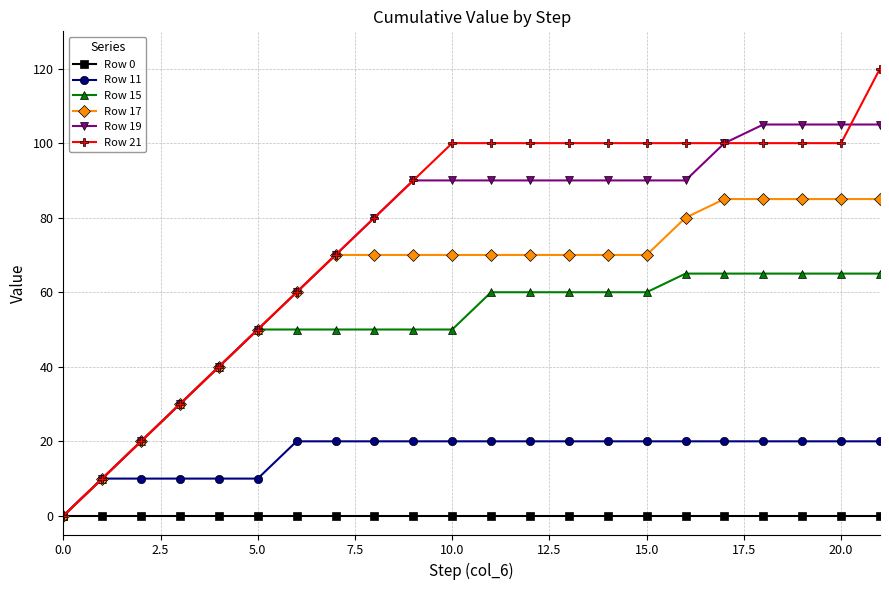

Which series has the largest total across all categories?

Row 21